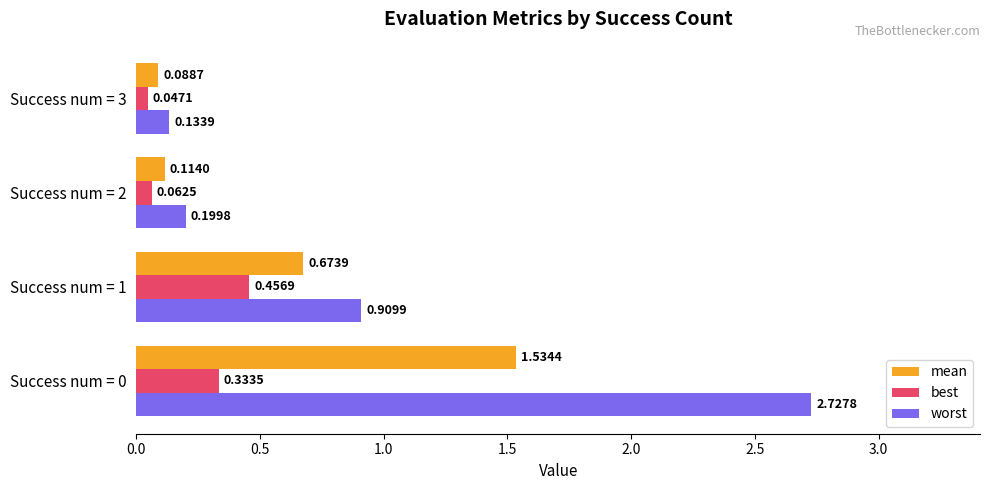

What is the sum of all mean values?

2.4